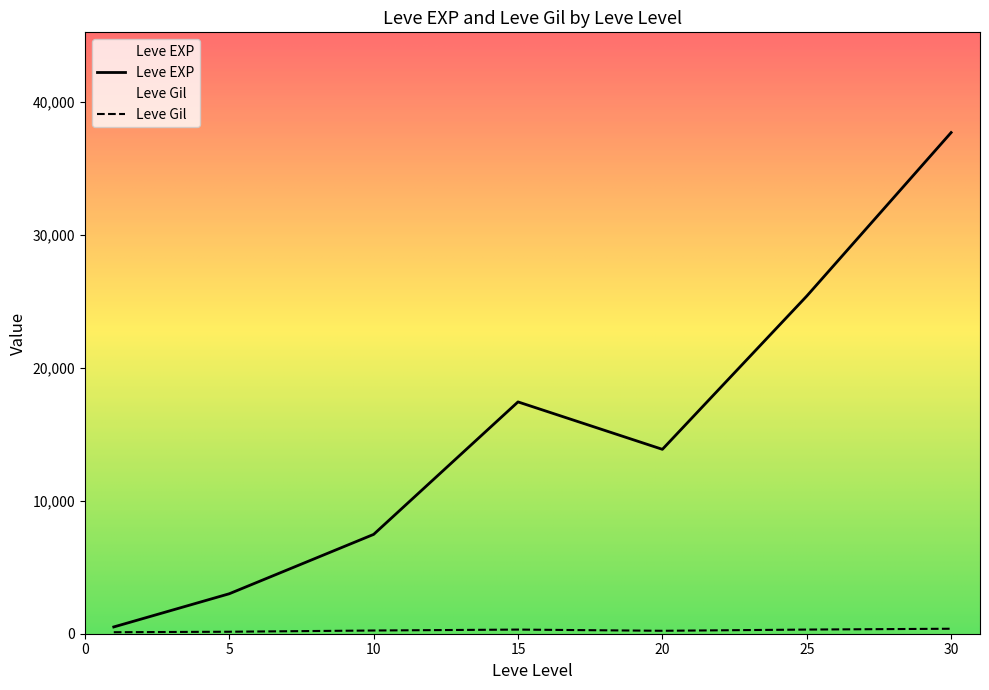

The Leve Gil series shows 529 at 15. True or false?

True